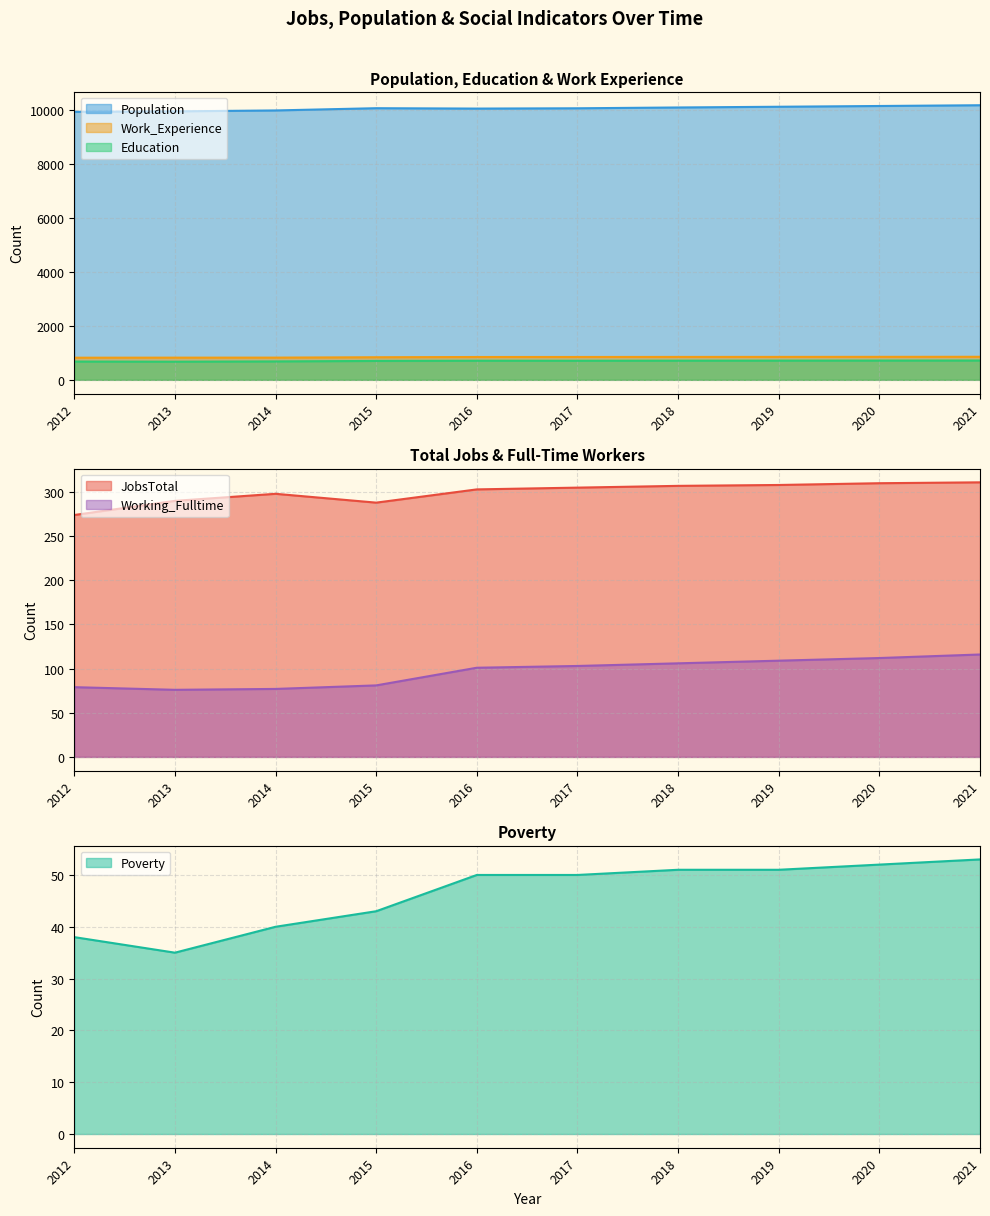

Rank the series at 2014 from highest to lowest value.

Population, Work_Experience, Education, JobsTotal, Working_Fulltime, Poverty